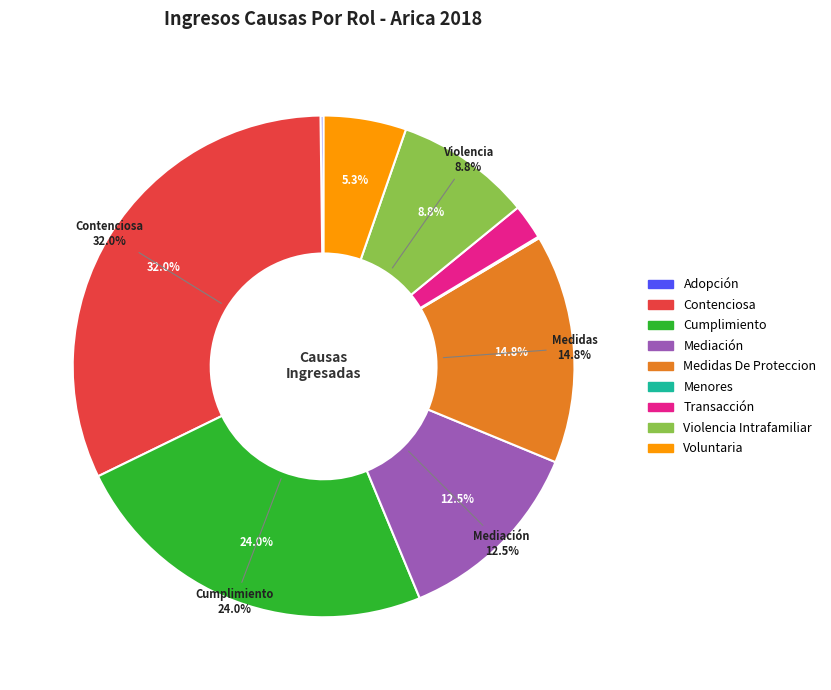

Which category has the biggest portion of the pie?

Contenciosa